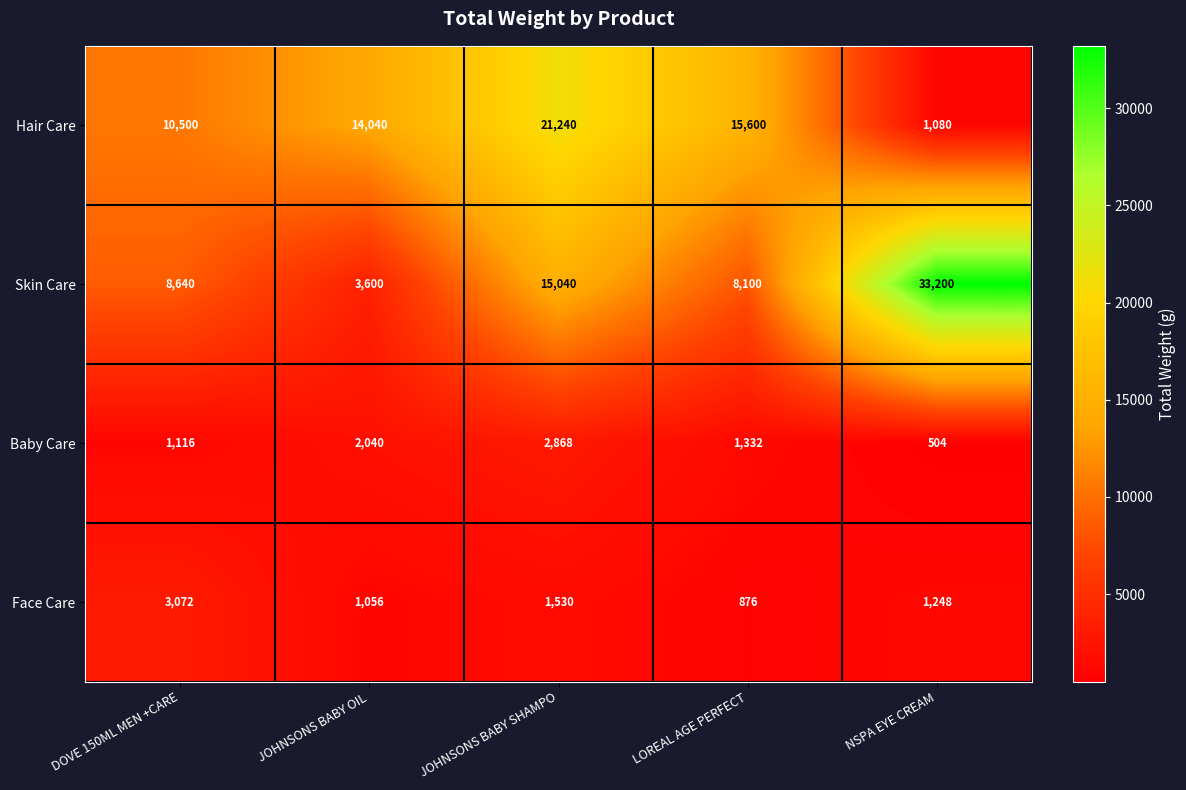

How many series are shown in this chart?

4